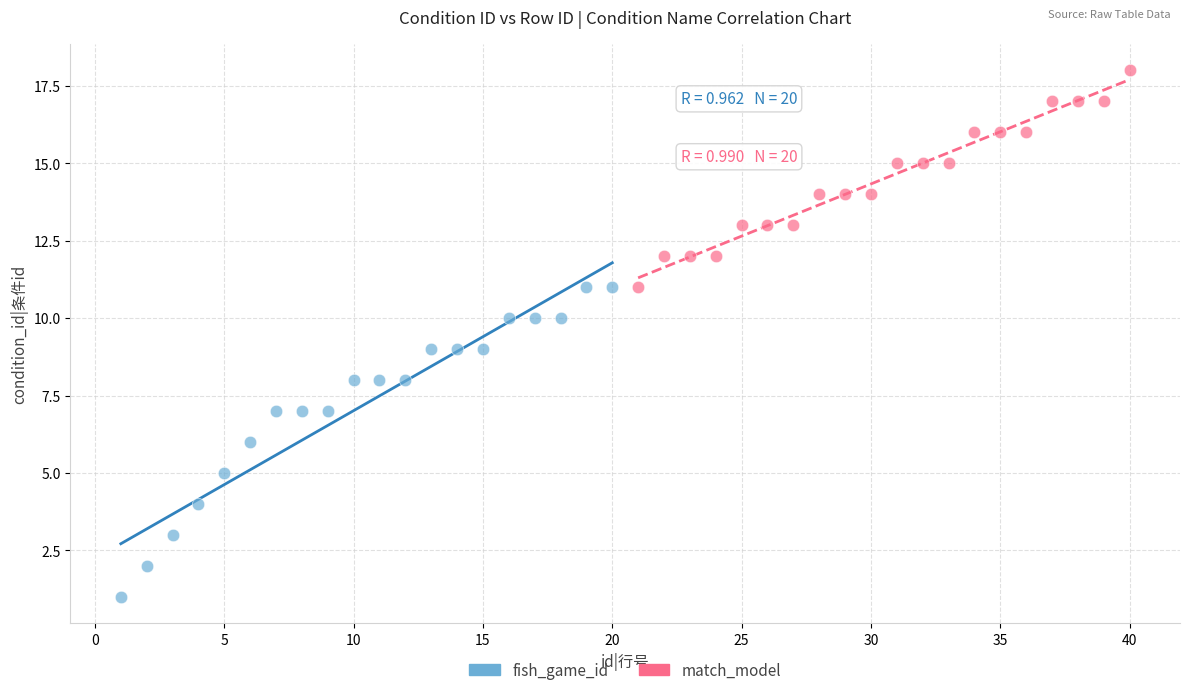

Which series reaches the maximum Y coordinate?

match_model